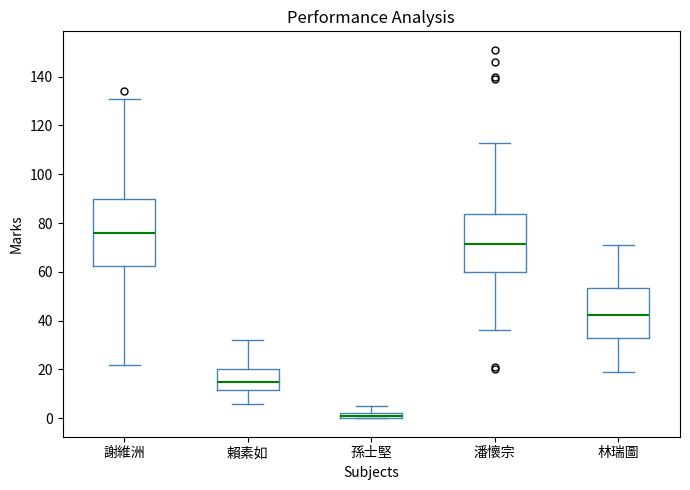

Comparing the boxes themselves (not the whiskers), which one is the tallest?

謝維洲